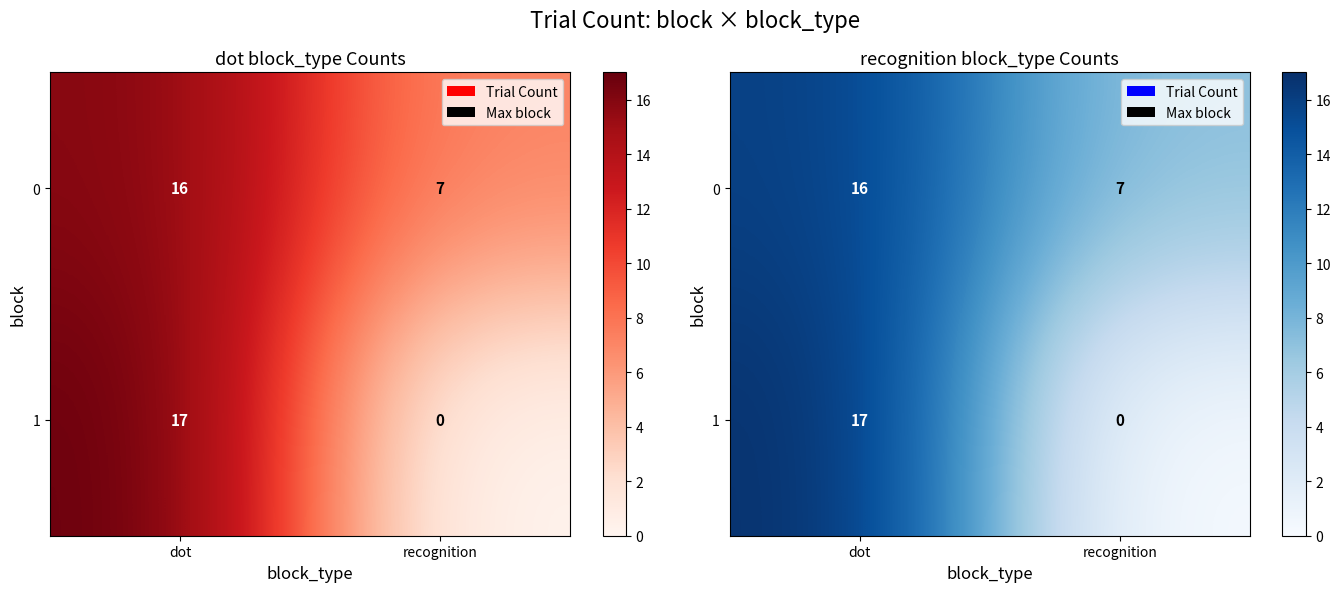

Is it true that 1 equals -11 at recognition?

False